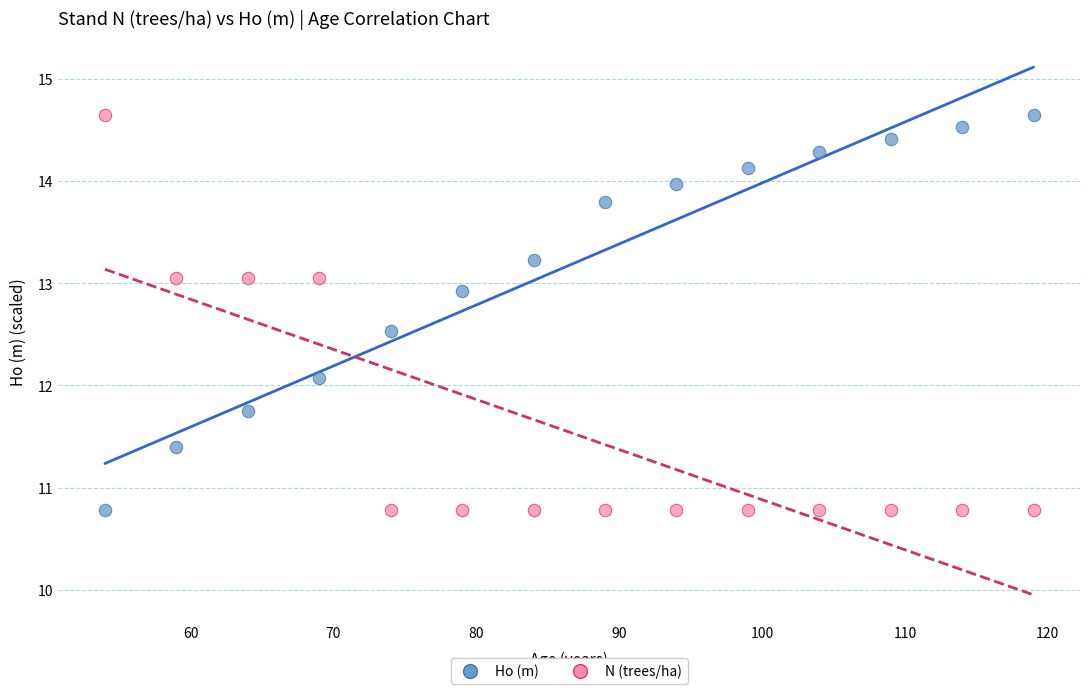

Across all data points, what is the range of Y values (max minus min)?

3.9